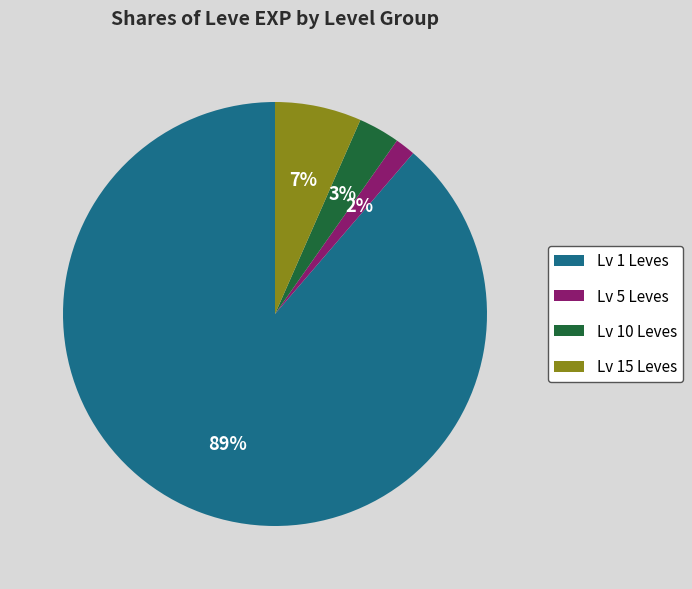

True or false: Lv 10 Leves accounts for 3% of the total.

True